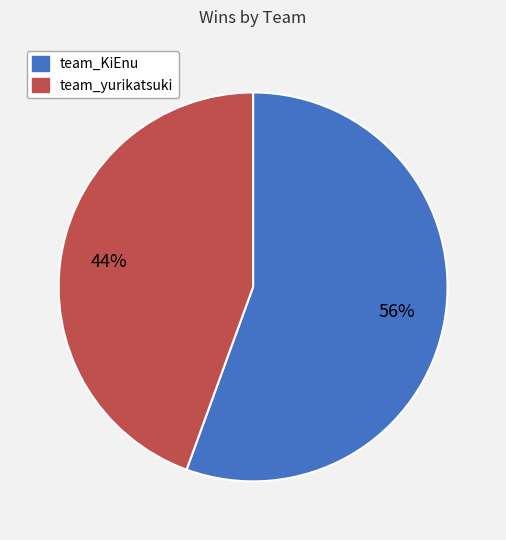

To the nearest percent, what percentage of the pie is team_yurikatsuki?

44%